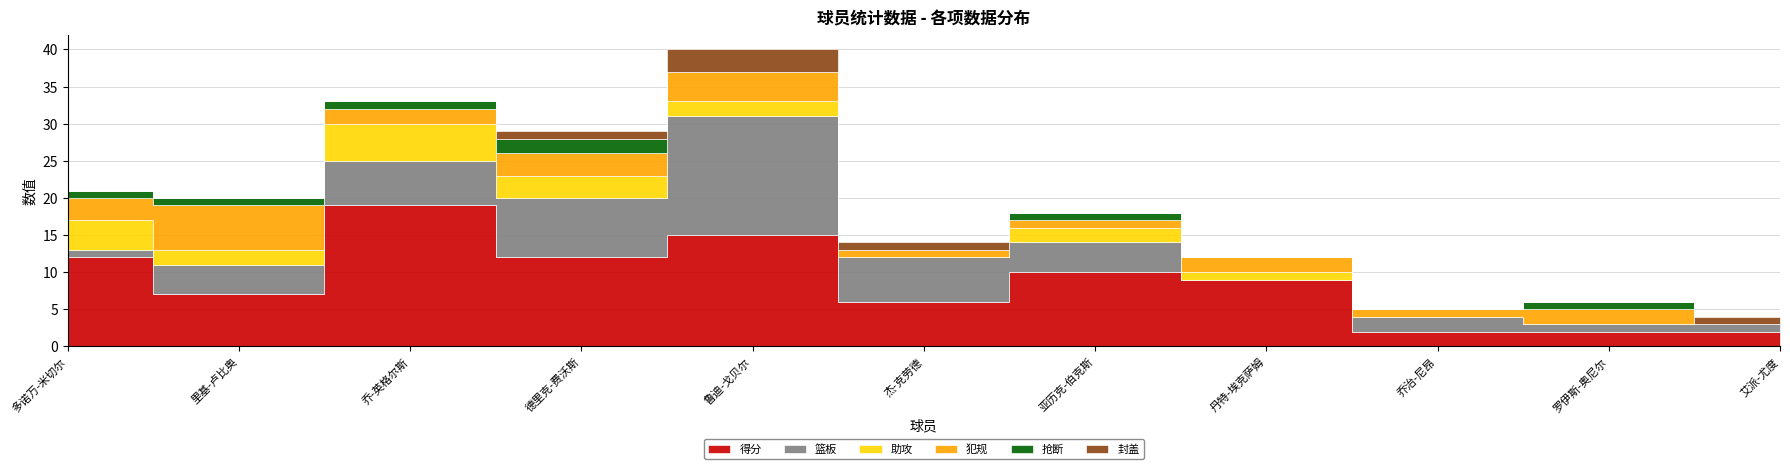

What is the value of the 犯规 point at the 1st from the left?

3